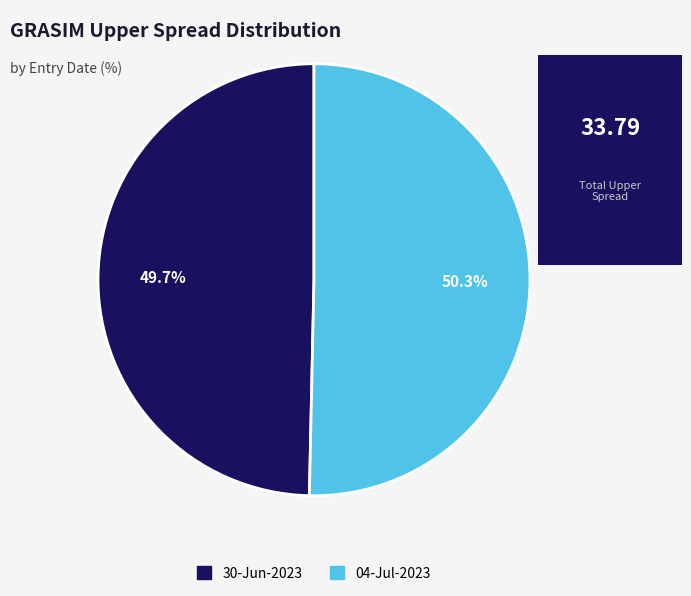

Which slice is the largest?

04-Jul-2023